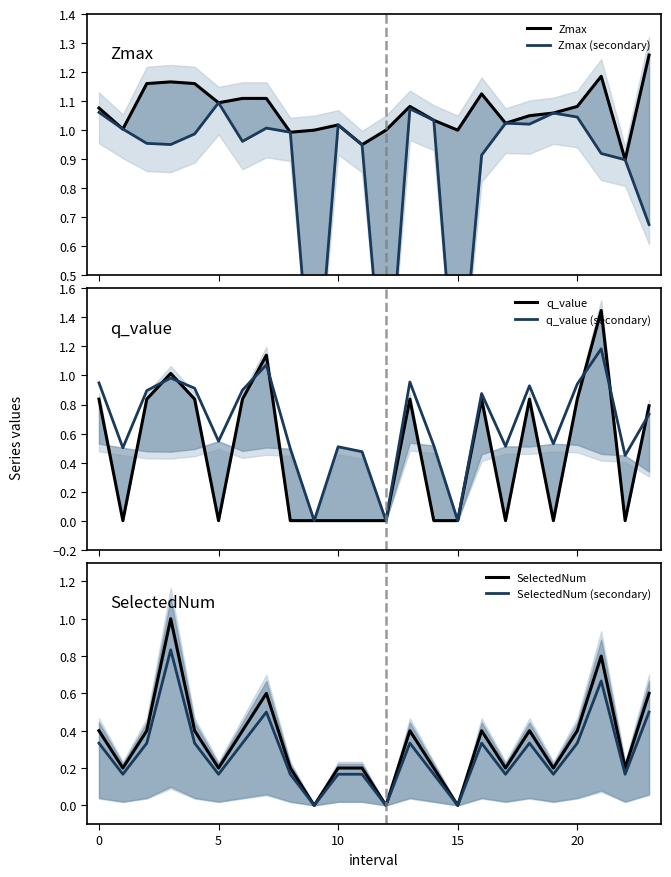

What is the highest value of the Zmax series?

1.3